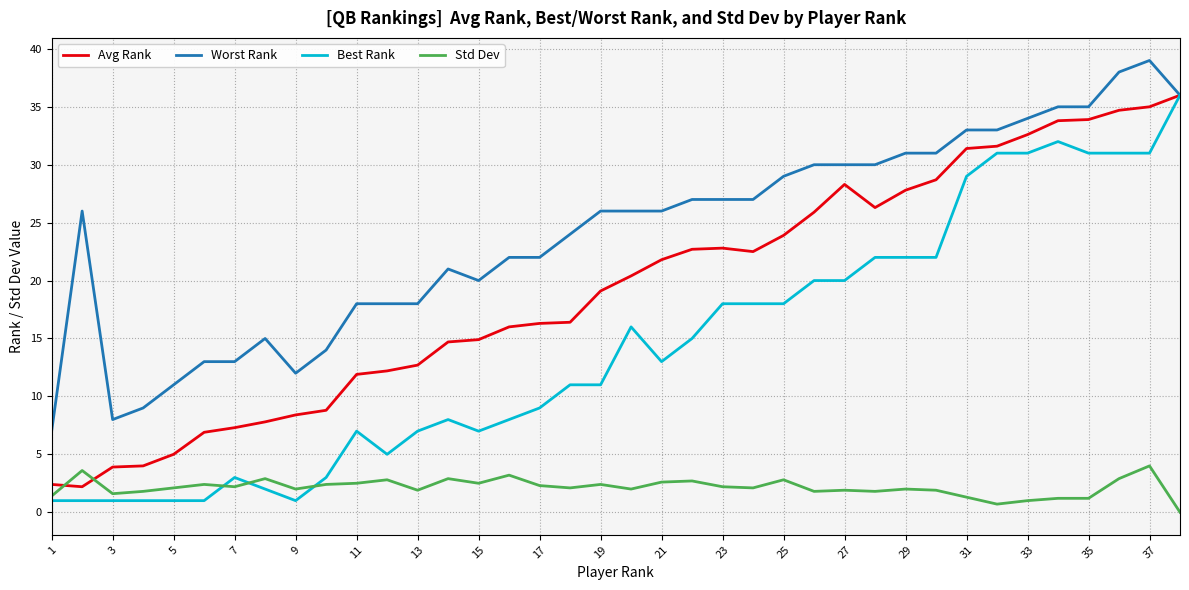

Which series has the largest total across all categories?

Worst Rank